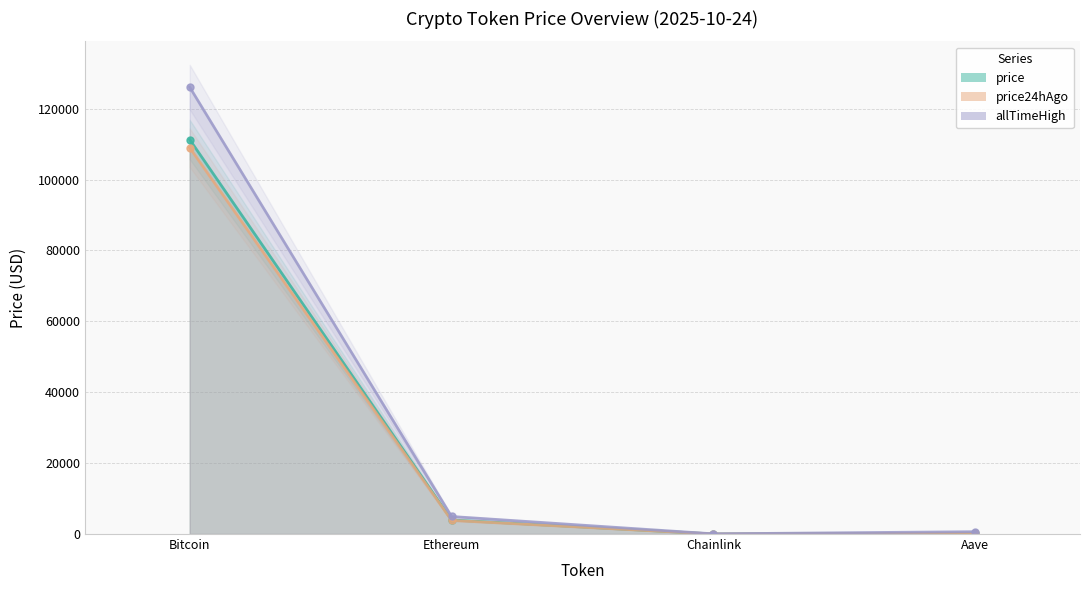

Where is the first local minimum for allTimeHigh?

Chainlink